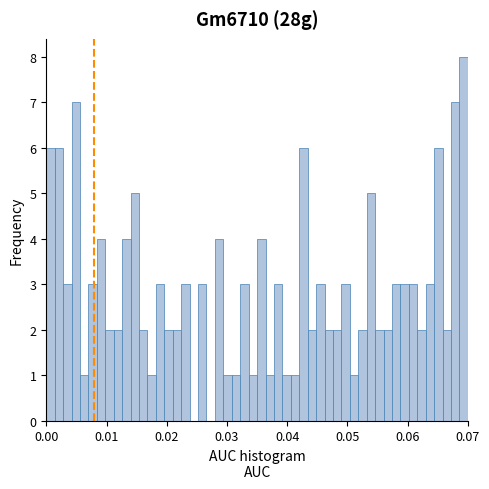

Around what value on the x-axis is the tallest bar? Give the approximate position of its centre, as read against the axis.

0.069